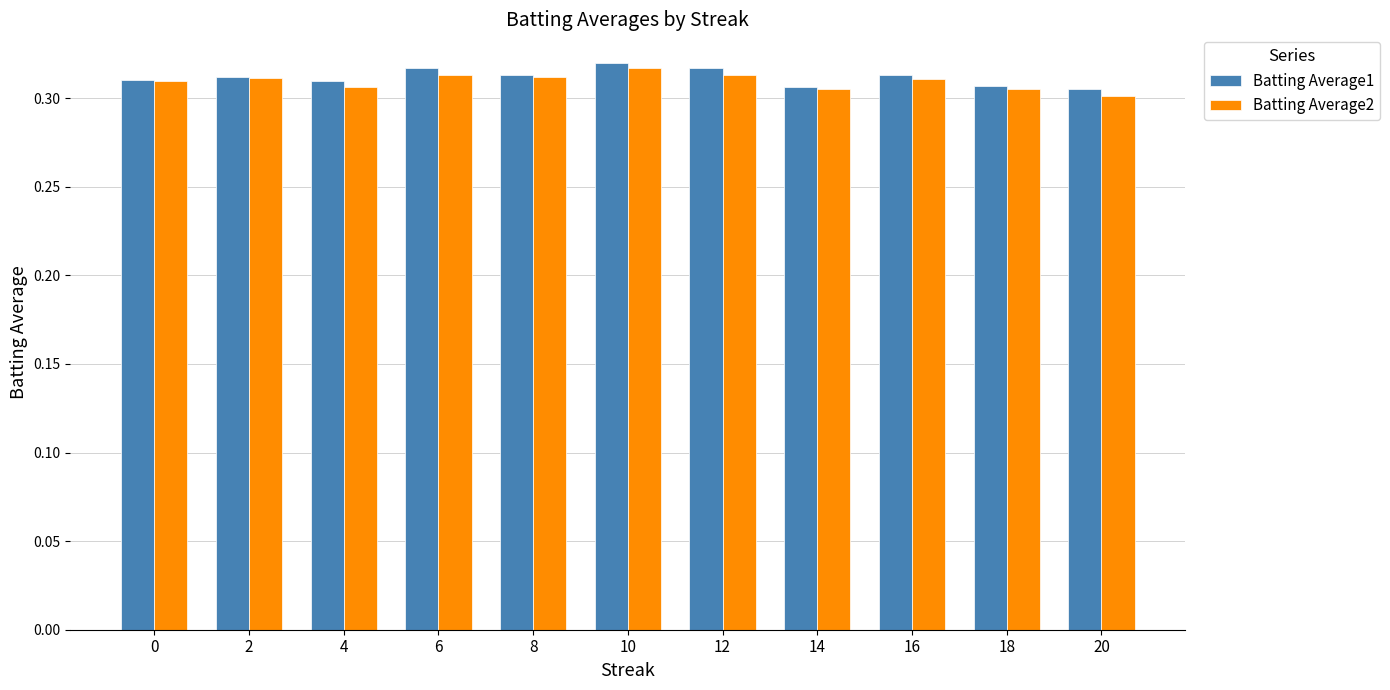

At how many categories does at least one series exceed 0?

11